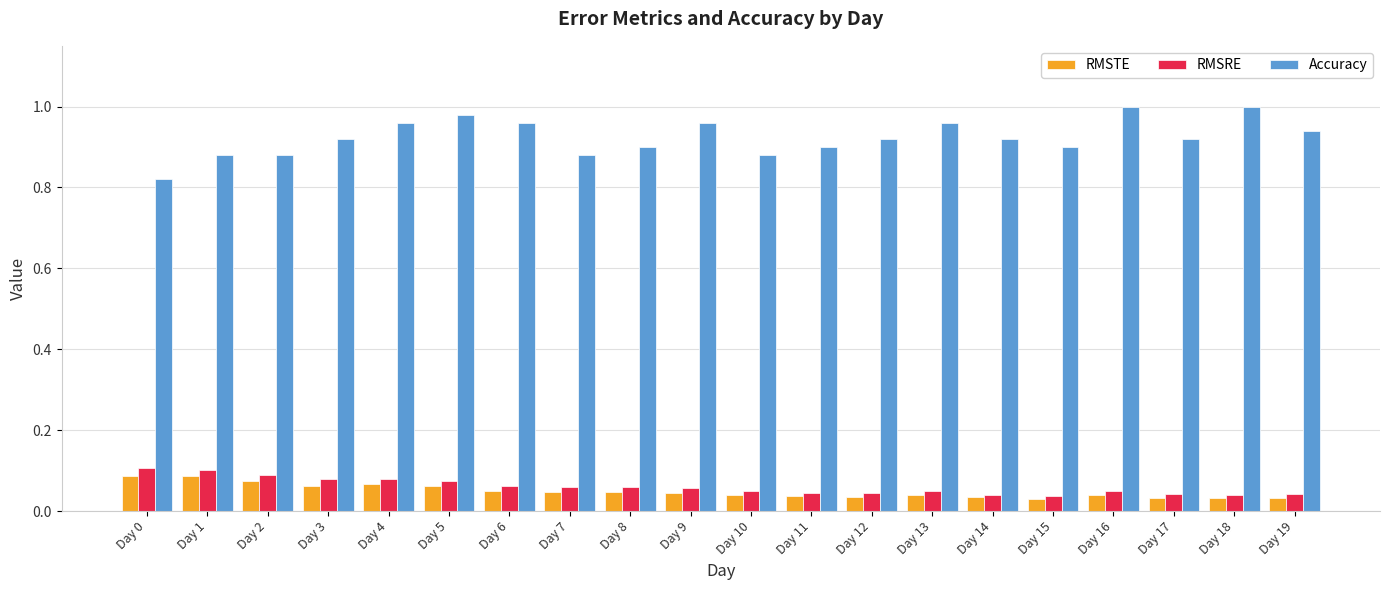

What is the sum of the Accuracy values at Day 19 and Day 13?

1.9